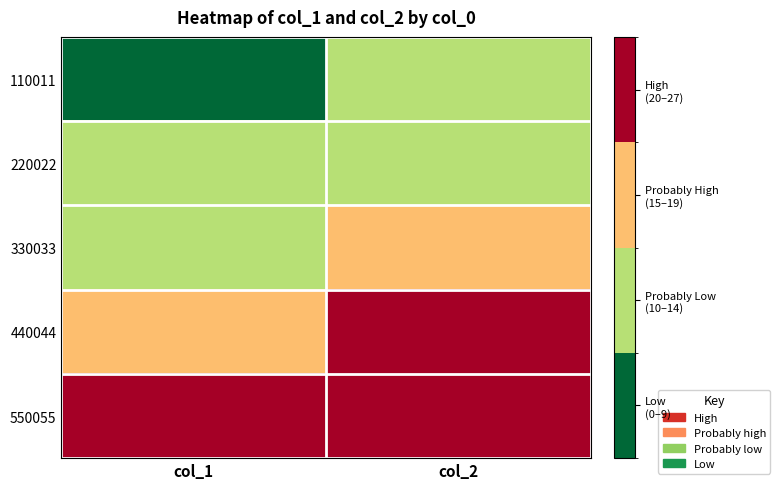

At col_2, list the series in order from largest to smallest.

550055, 440044, 330033, 220022, 110011